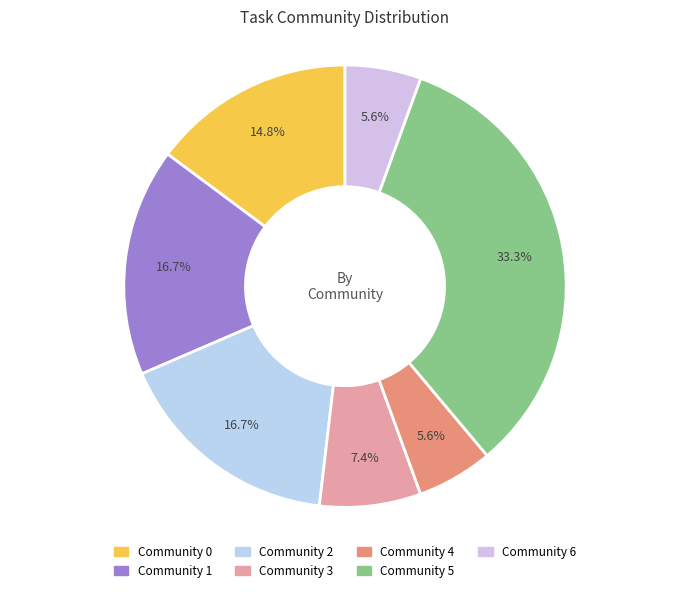

Does any single category account for the majority?

No